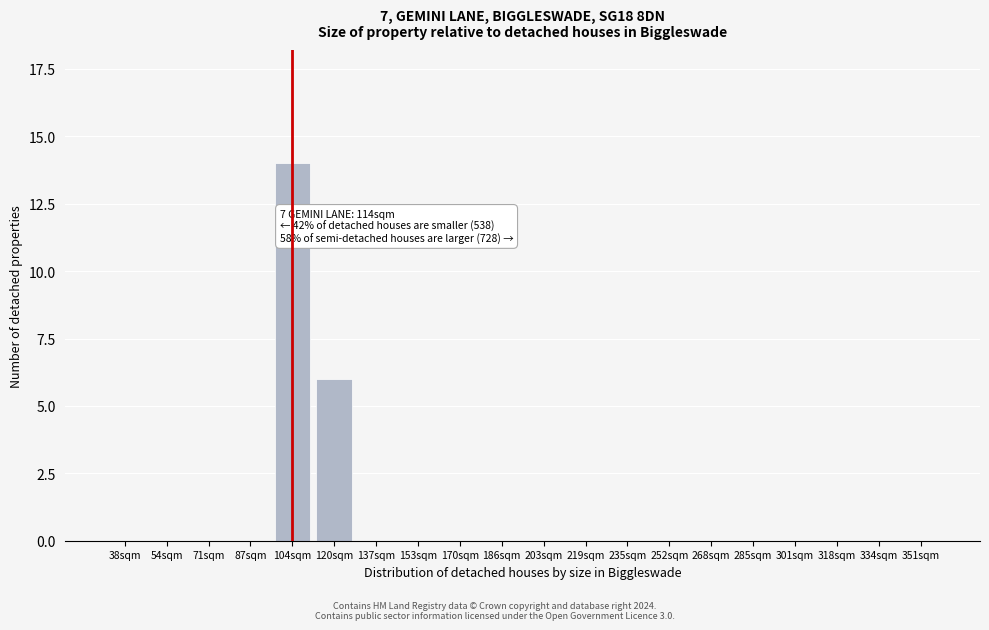

Reading left to right, list all the values displayed in this chart.

38sqm=0	54sqm=0	71sqm=0	87sqm=0	104sqm=14	120sqm=6	137sqm=0	153sqm=0	170sqm=0	186sqm=0	203sqm=0	219sqm=0	235sqm=0	252sqm=0	268sqm=0	285sqm=0	301sqm=0	318sqm=0	334sqm=0	351sqm=0